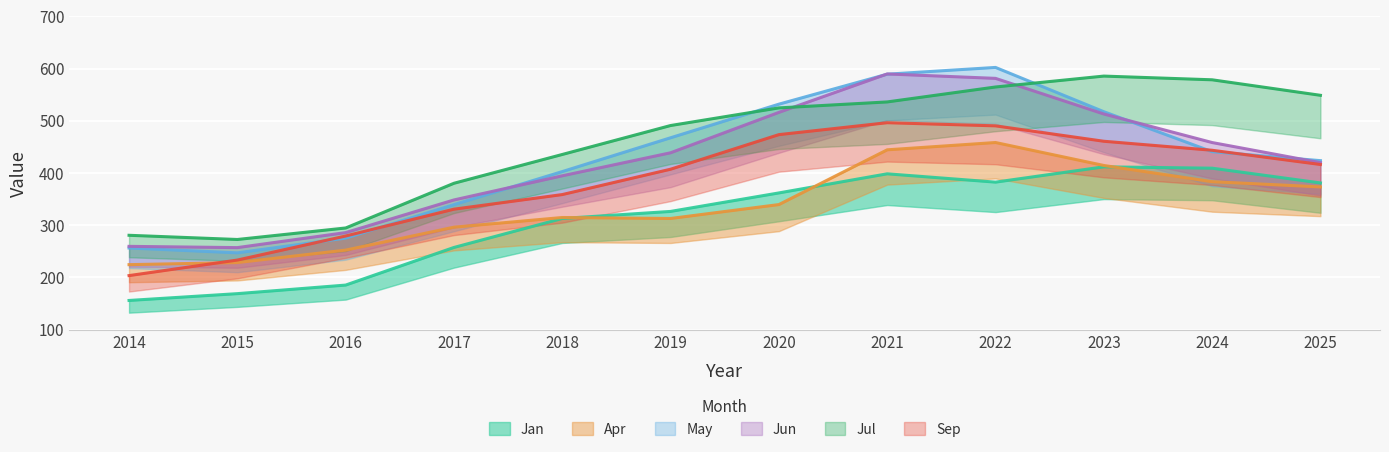

Which label corresponds to the largest value in the chart?

2022